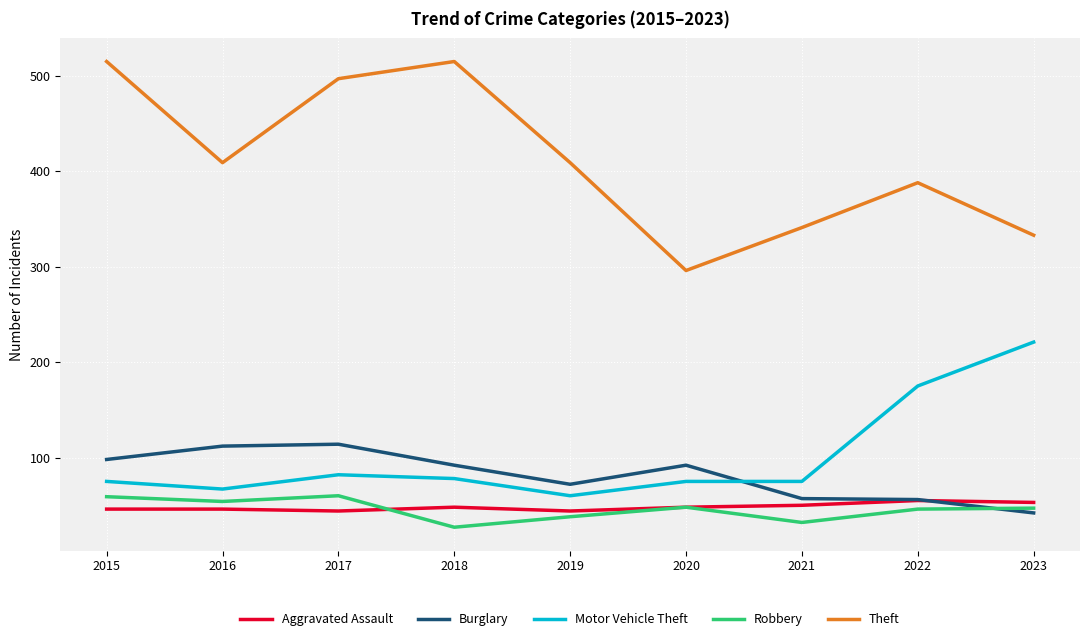

True or false: Robbery has a value of 60 at 2017.

True